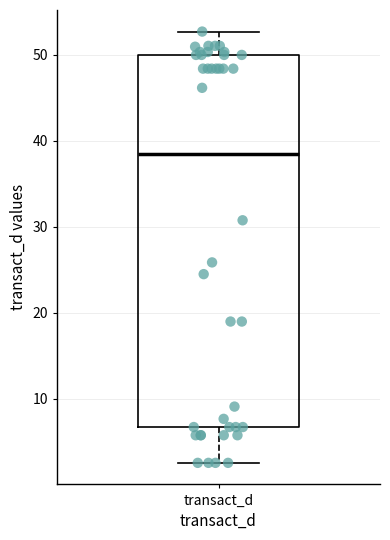

Read this box plot against the y-axis: the position of the median line, the range covered by the box, and the ends of both whiskers. The values are not printed on the chart, so give them approximately, as read against the axis.

median 38, box 7 to 50, whiskers 3 to 53